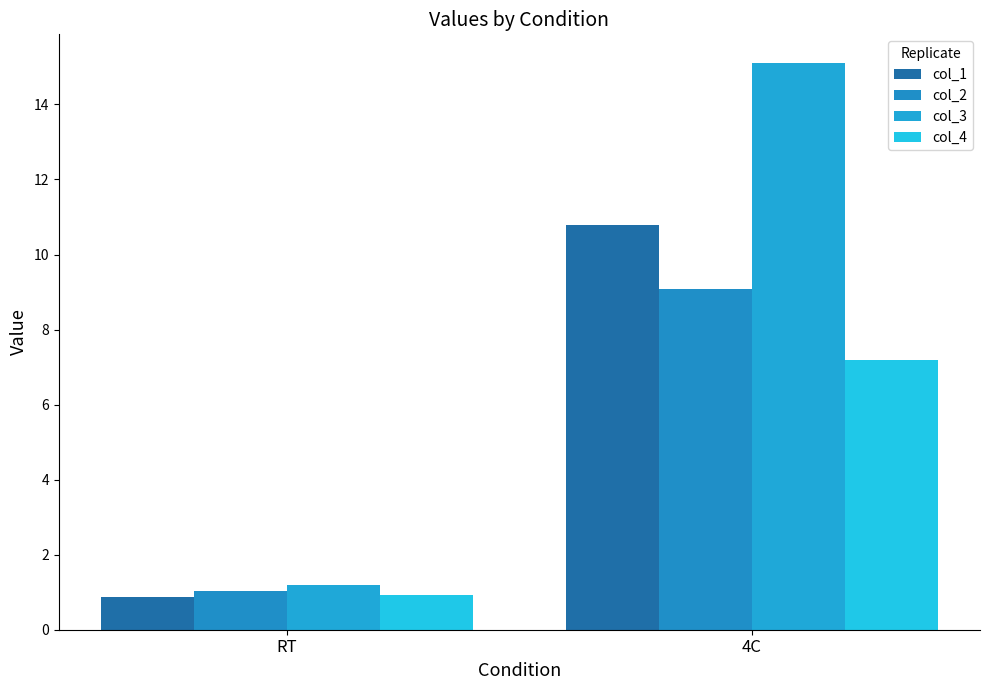

How many values in the col_1 series exceed 10?

1